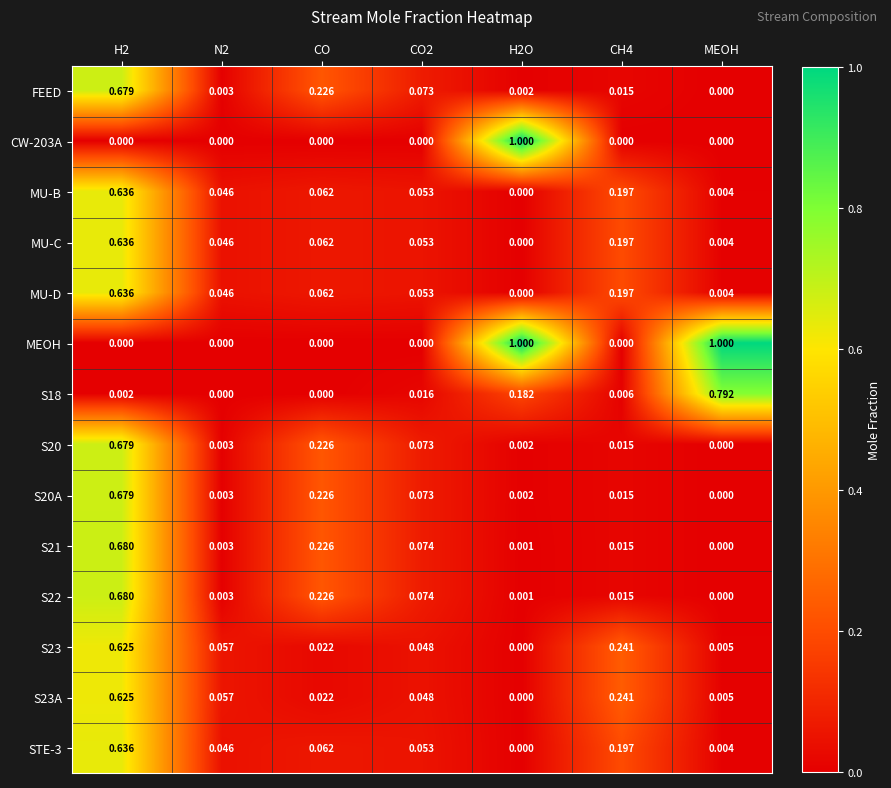

Between H2 and MEOH, which series saw the biggest shift?

MEOH